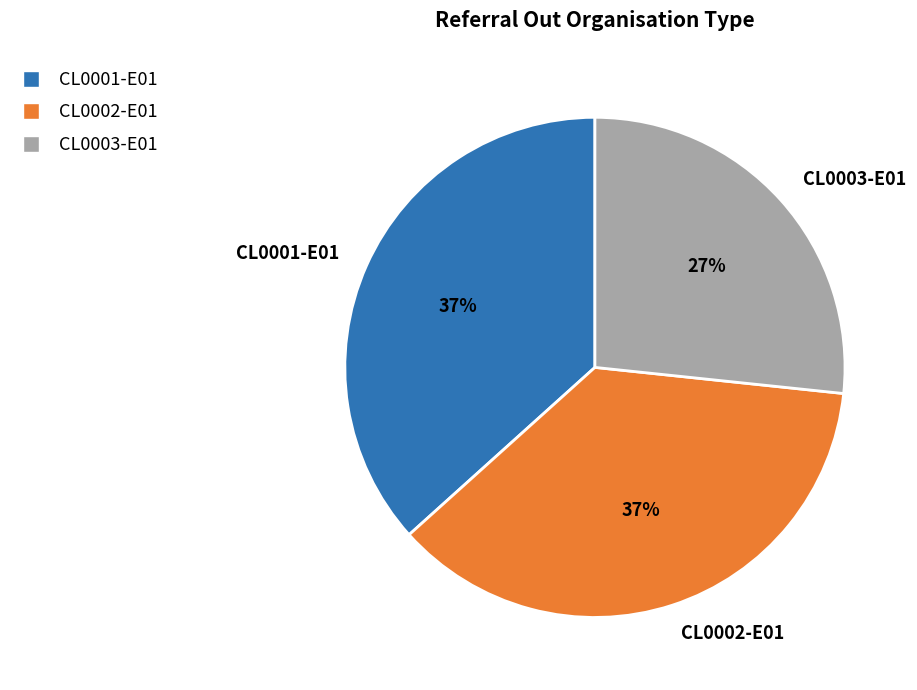

Does any single category account for the majority?

No